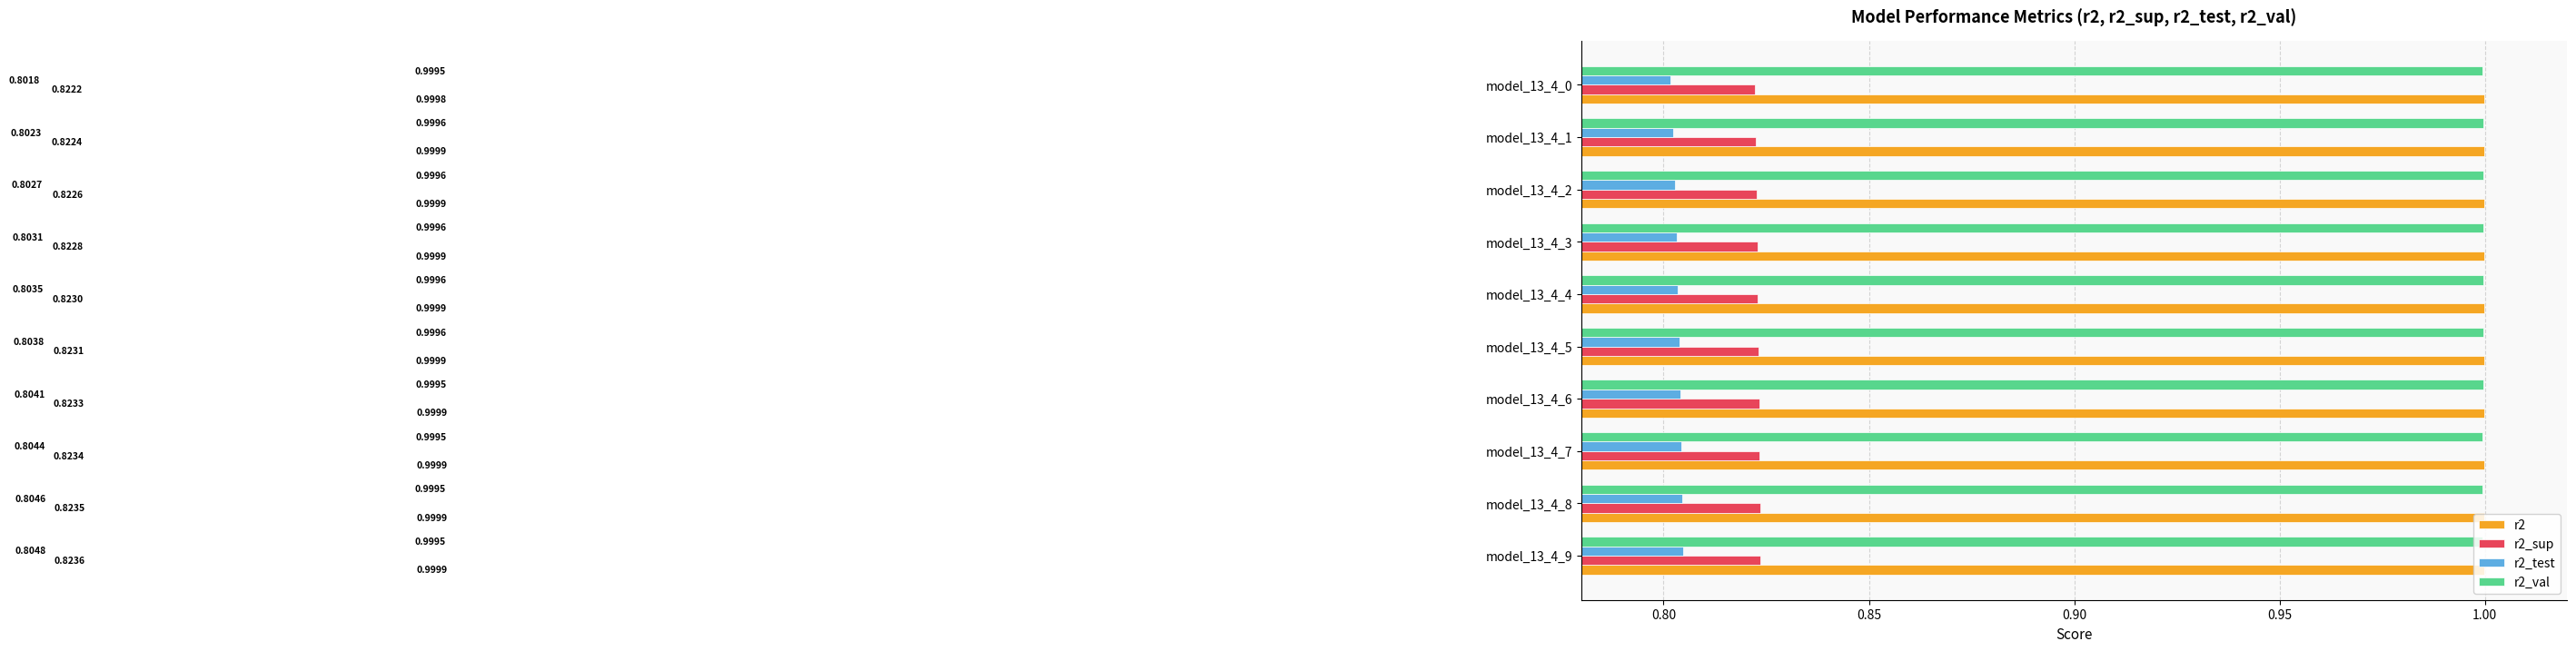

Which series has the widest spread of values?

r2_test